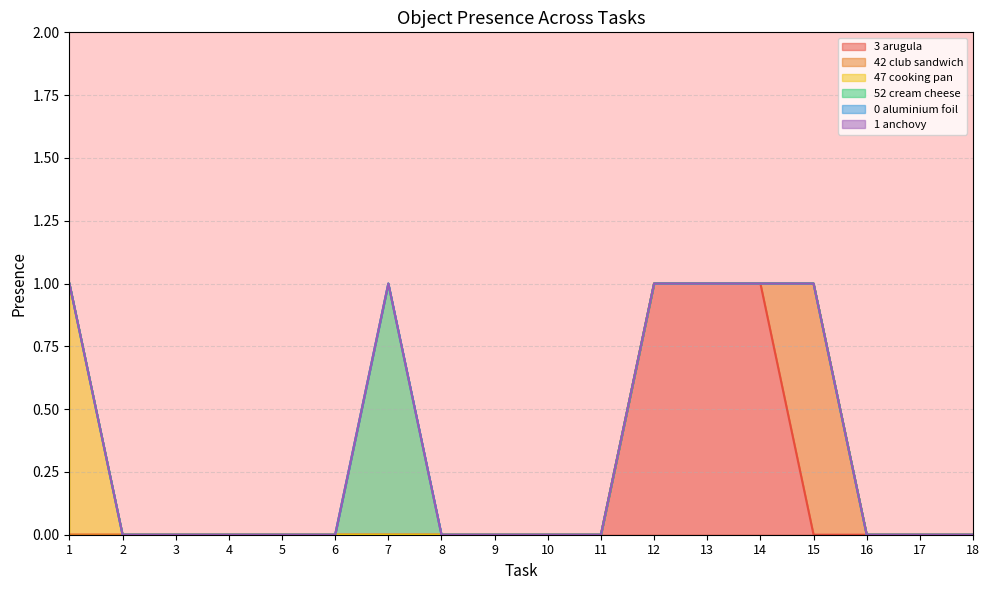

At which category is the sum across all series the highest?

1